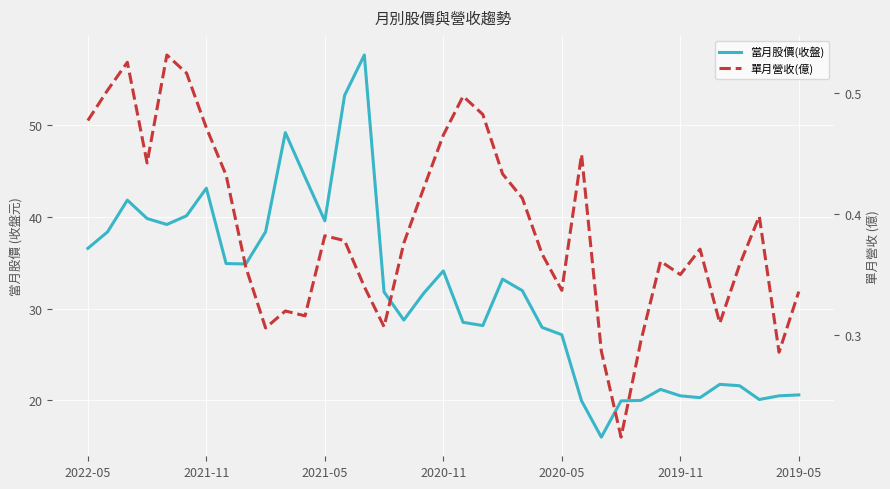

True or false: 單月營收(億) and 當月股價(收盤) cross at least once.

False